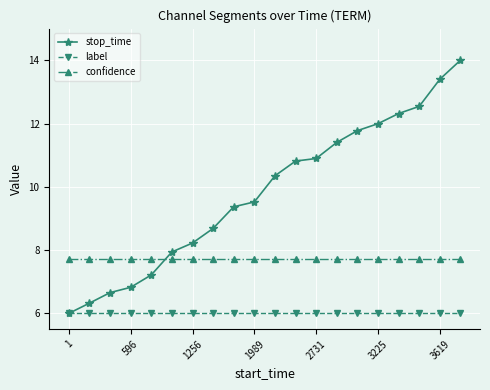

What is the highest value of the confidence series?

7.7